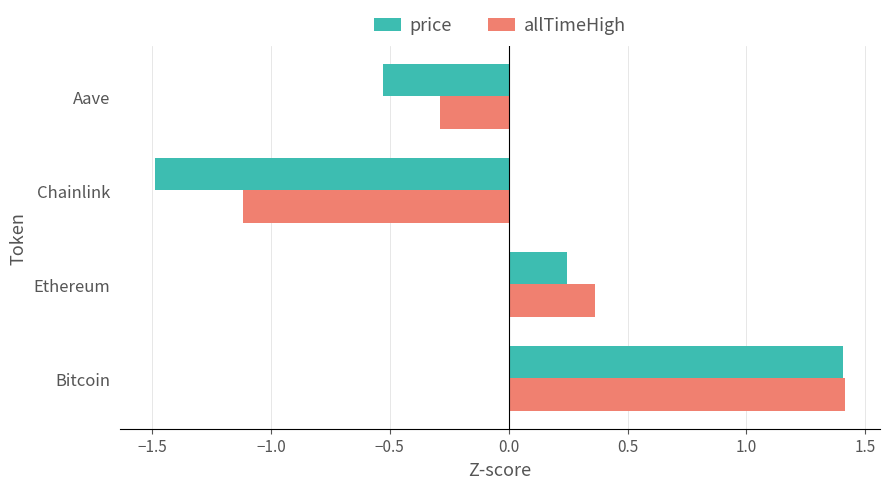

At which category is the sum across all series the highest?

Bitcoin